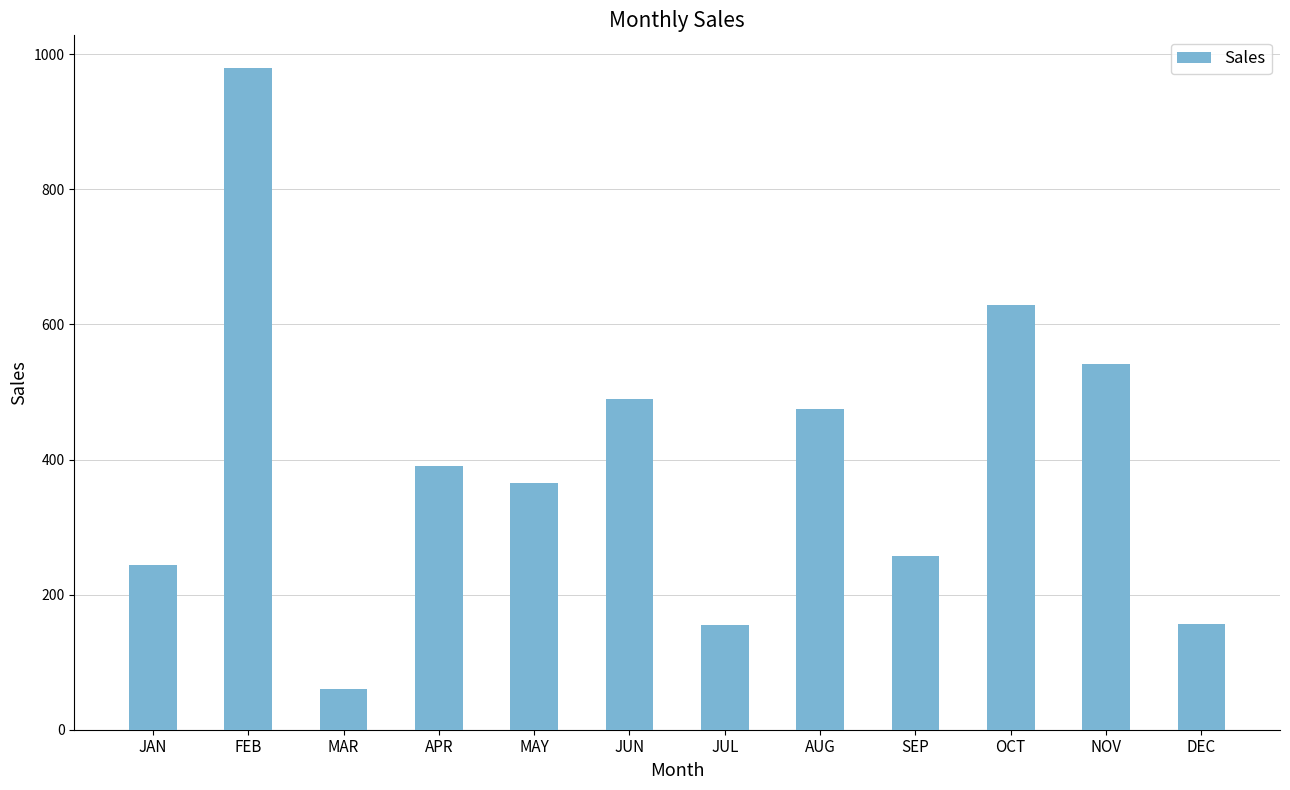

Is it true that the value at JAN is 159.2?

False